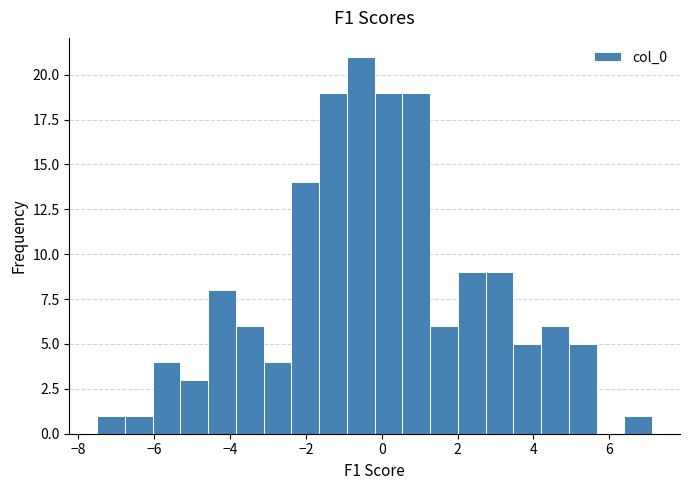

Read against the x-axis, roughly where is the centre of the tallest bar?

-0.6